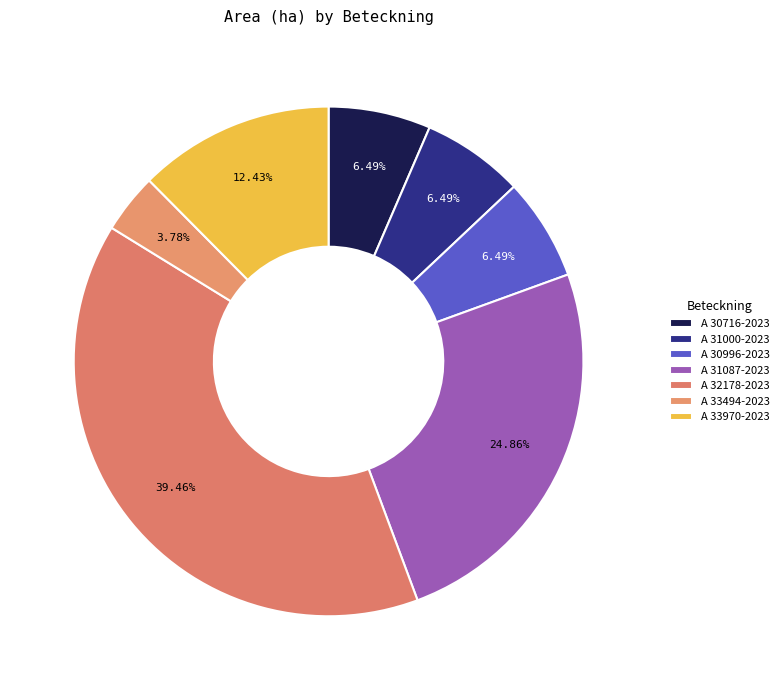

What percentage is NOT represented by A 31087-2023?

75.1%